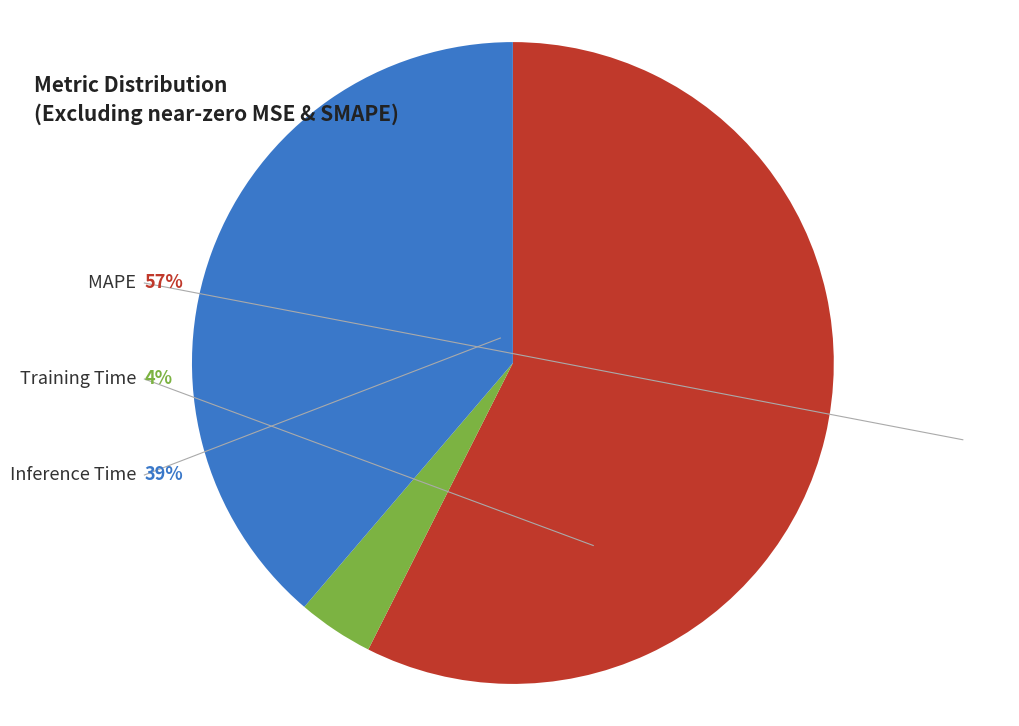

Does any single category account for the majority?

Yes